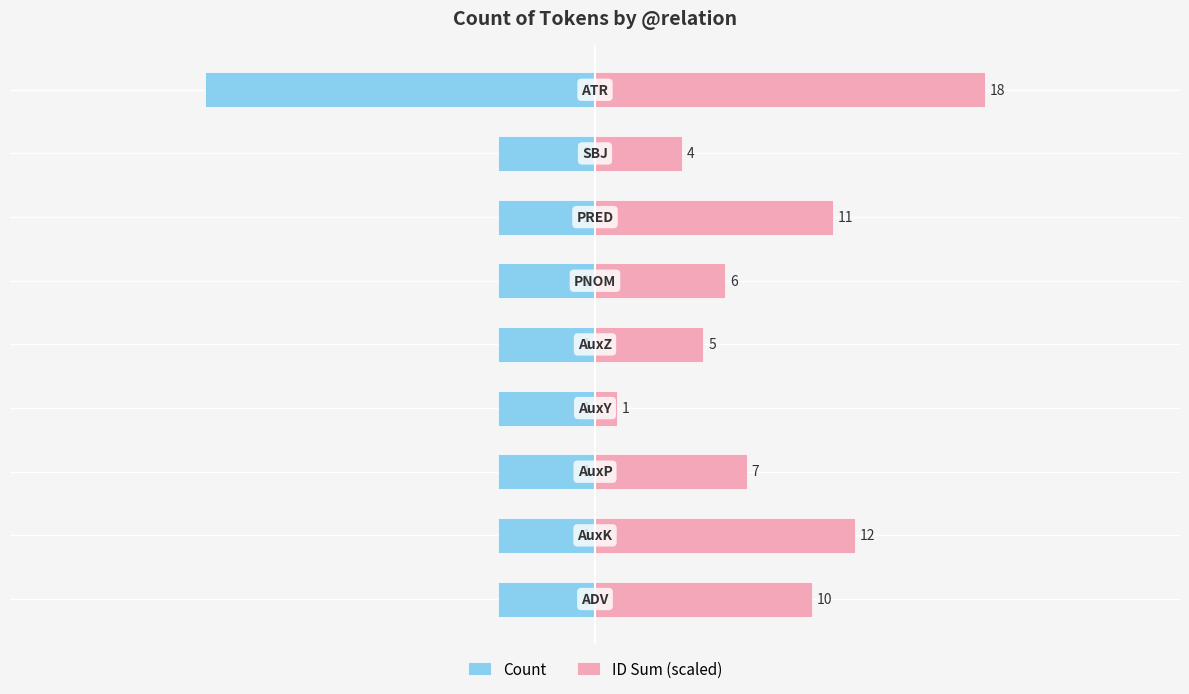

Rank the series by their maximum value, from highest to lowest.

ID Sum (scaled), Count